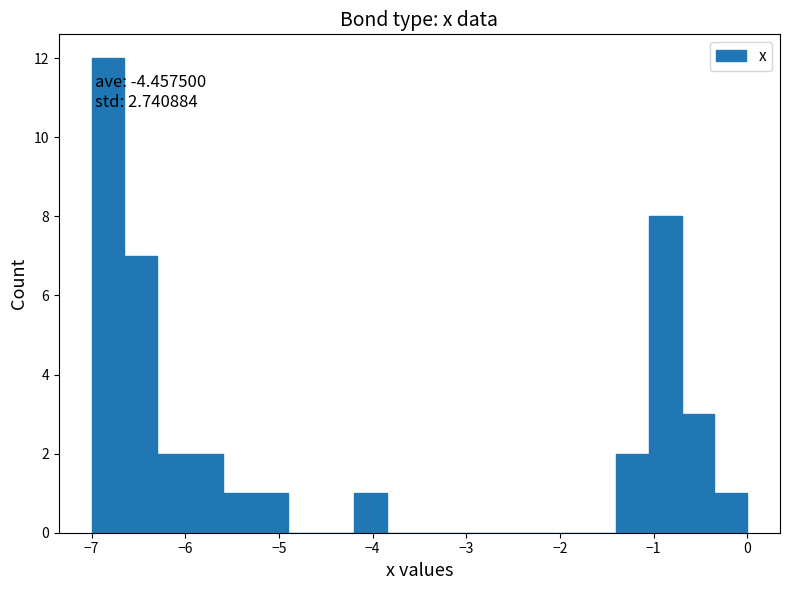

Around what value on the x-axis is the tallest bar? Give the approximate position of its centre, as read against the axis.

-6.8